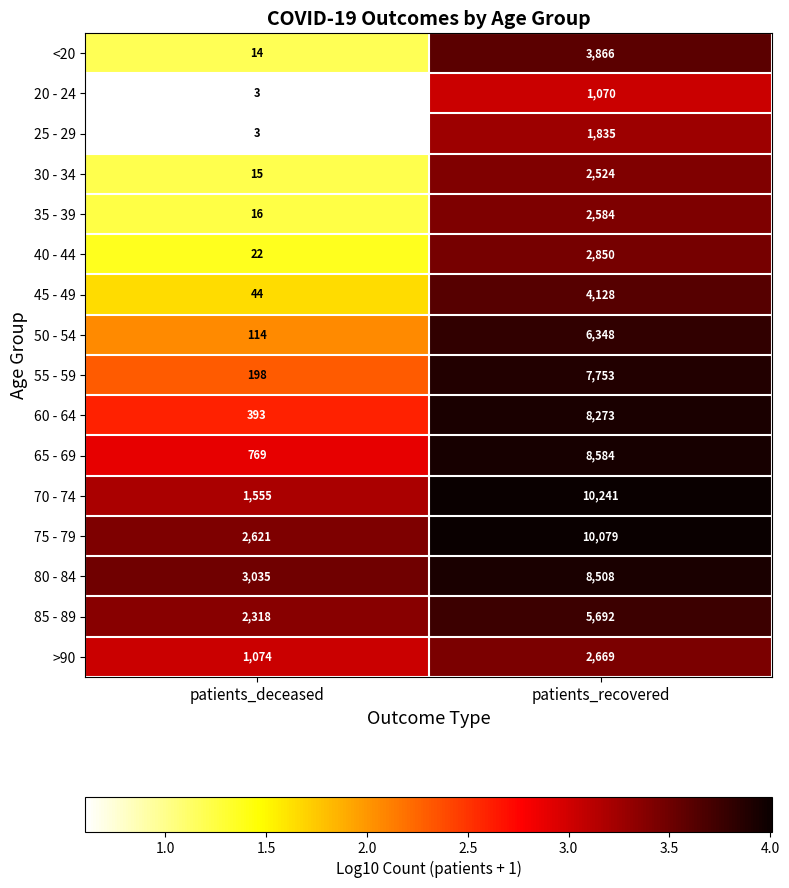

At which category is the sum across all series the highest?

patients_recovered